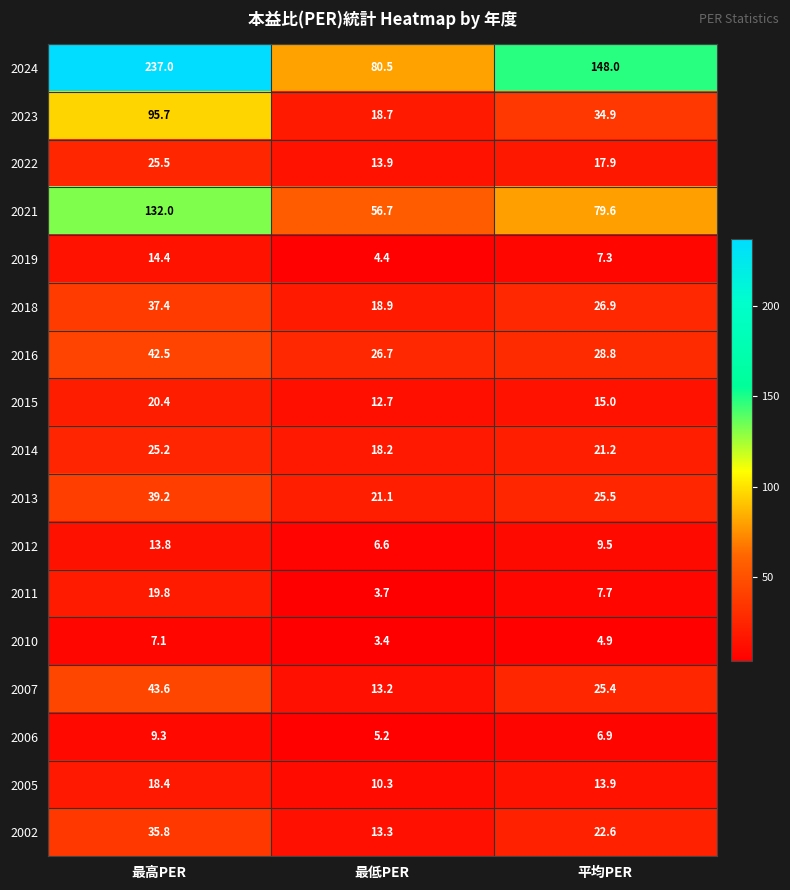

What is the sum of the 2023 values at 最低PER and 最高PER?

114.4